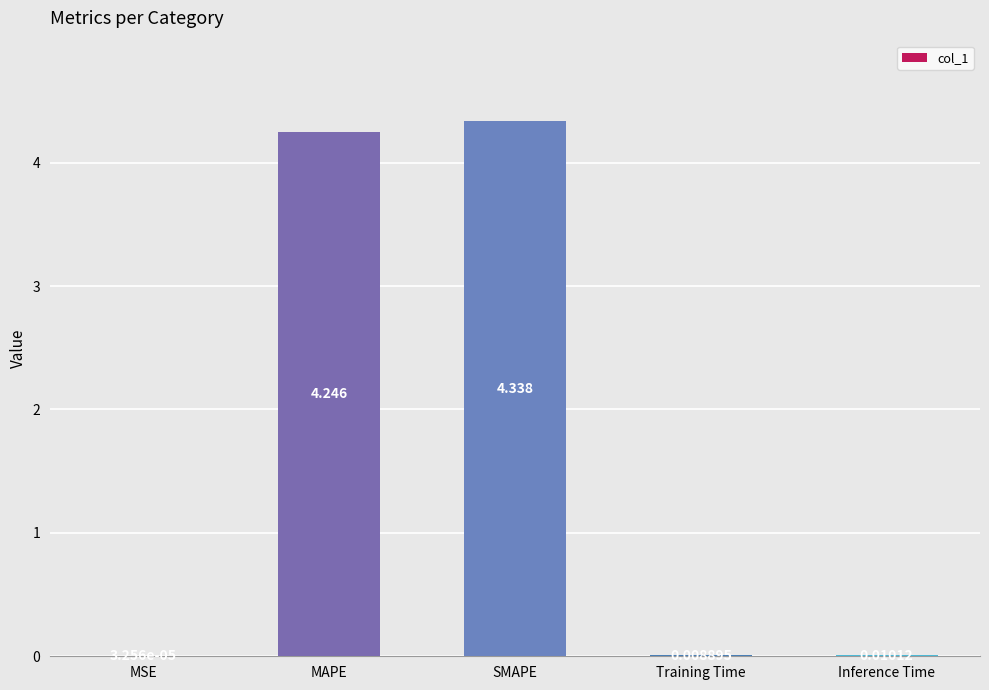

Where is the data nearest to the value 2?

Inference Time